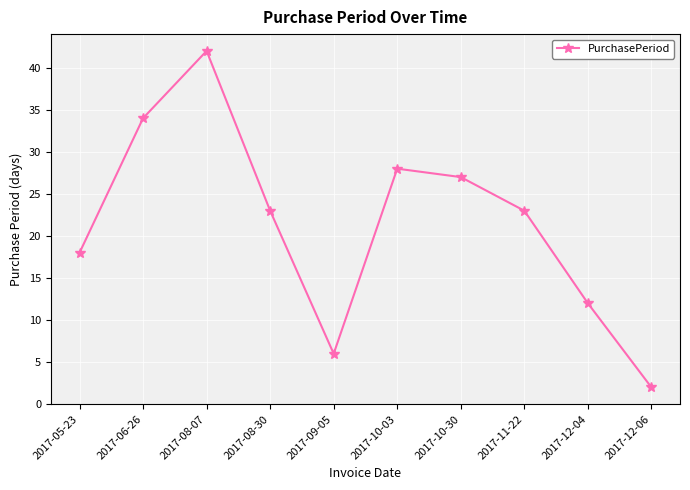

What position from the left is 2017-08-30?

4